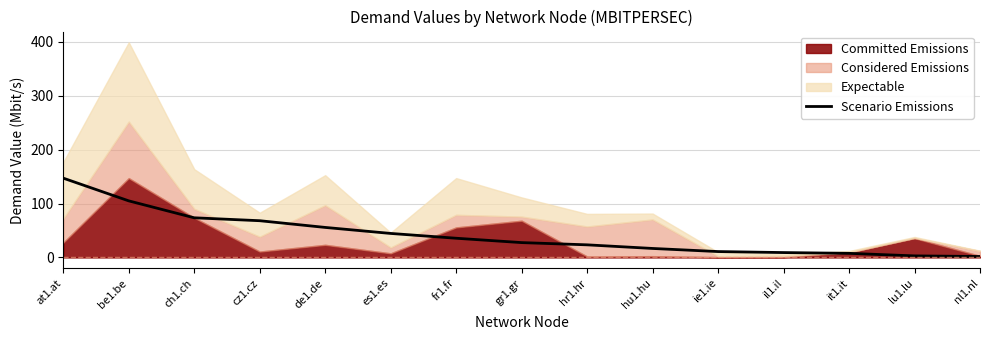

The value of Scenario Emissions at gr1.gr is 27.5. True or false?

True